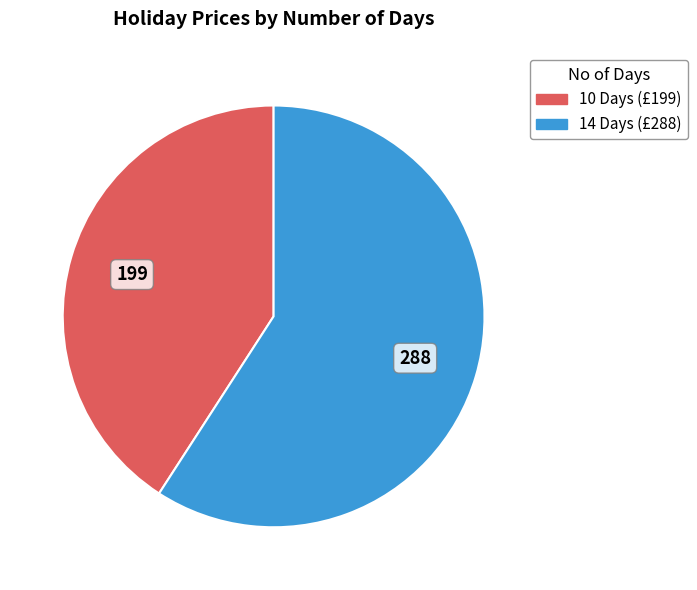

Is there a majority slice in this chart?

Yes